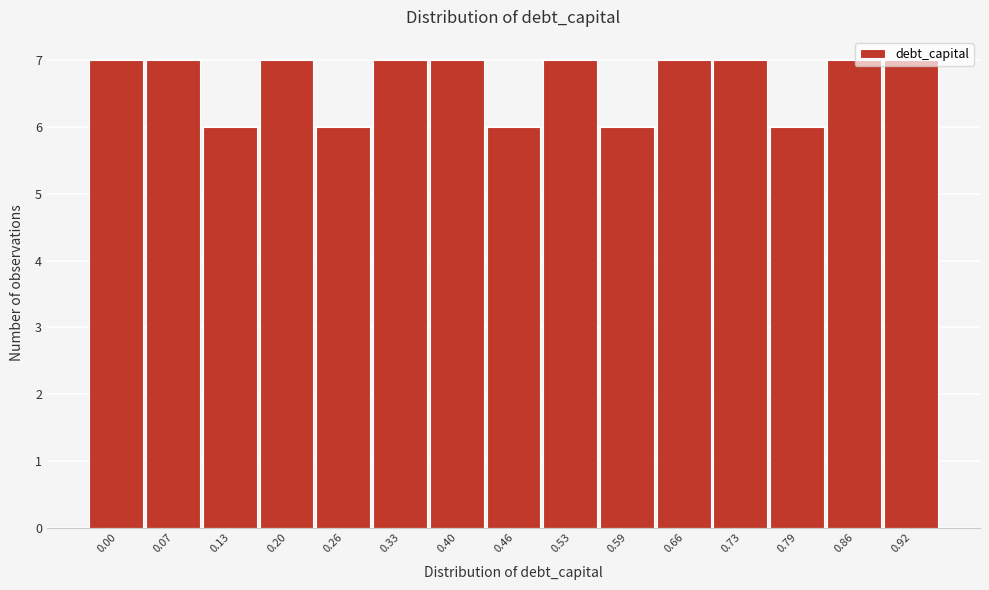

What is the ratio of the value at 0.40 to the value at 0.07?

1.0